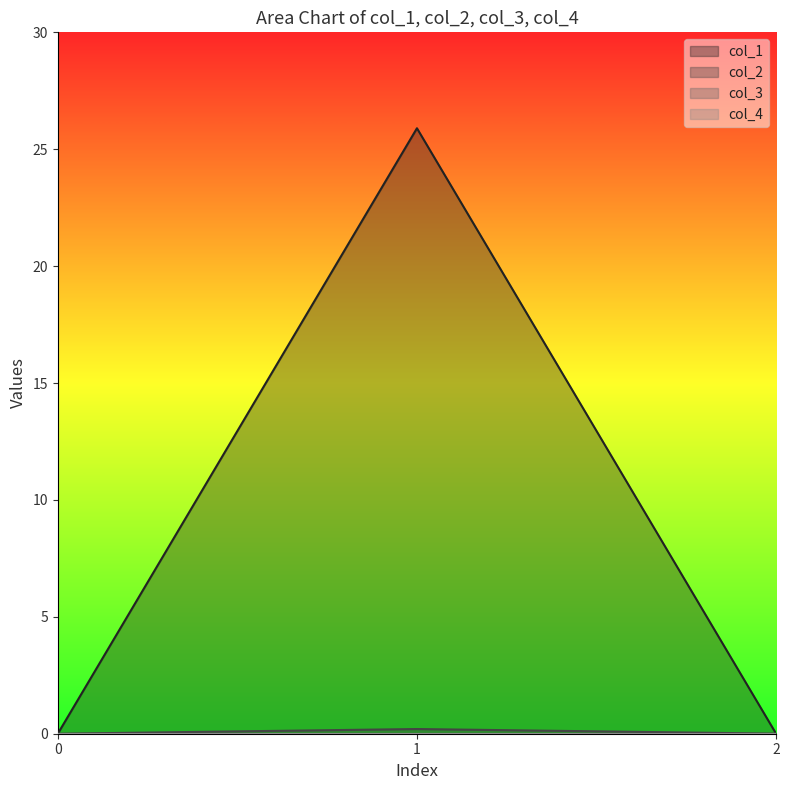

What is the average value of the col_1 series?

8.6